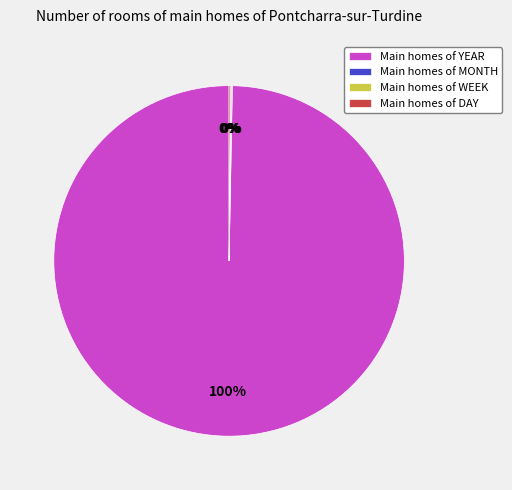

What is the largest slice in the pie chart?

Main homes of YEAR